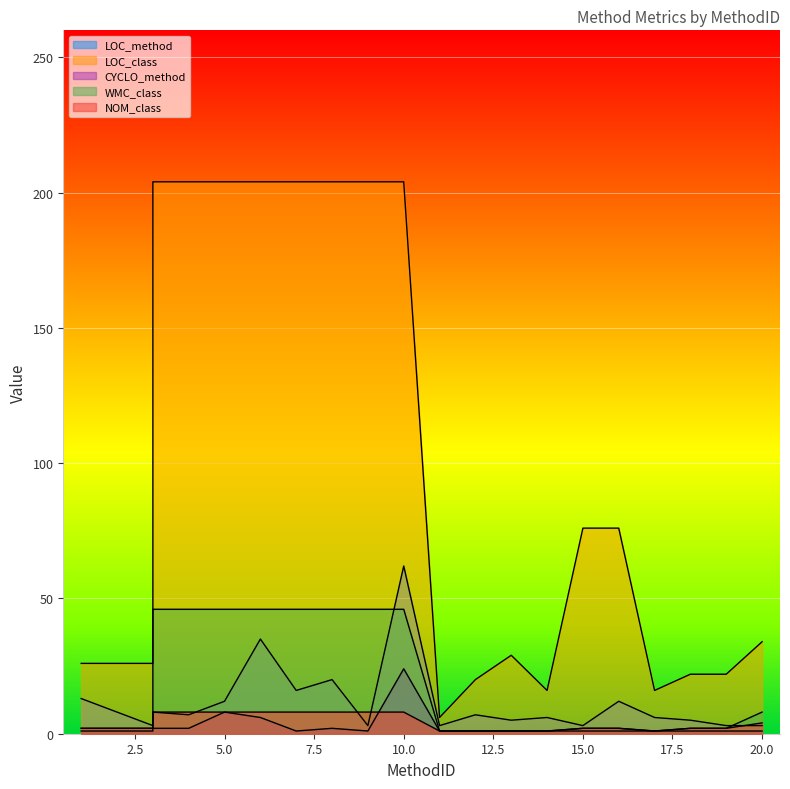

The value of LOC_method at 14 is 4. True or false?

False